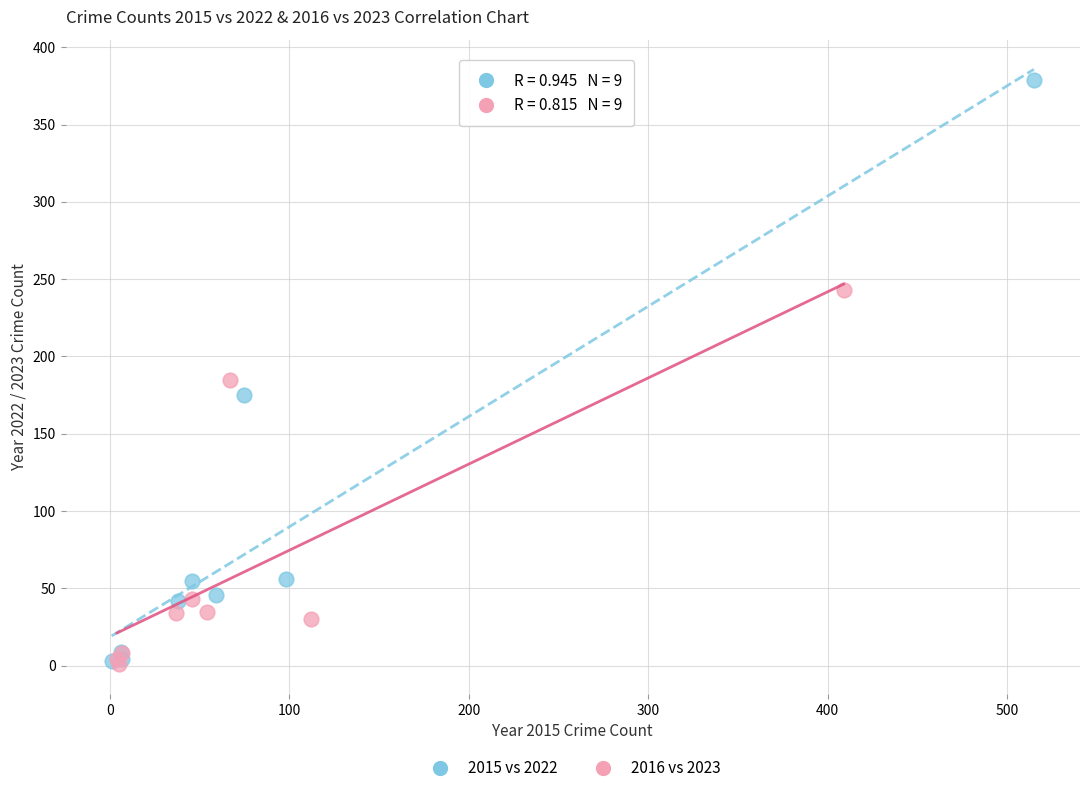

Which series reaches the maximum Y coordinate?

2015 vs 2022